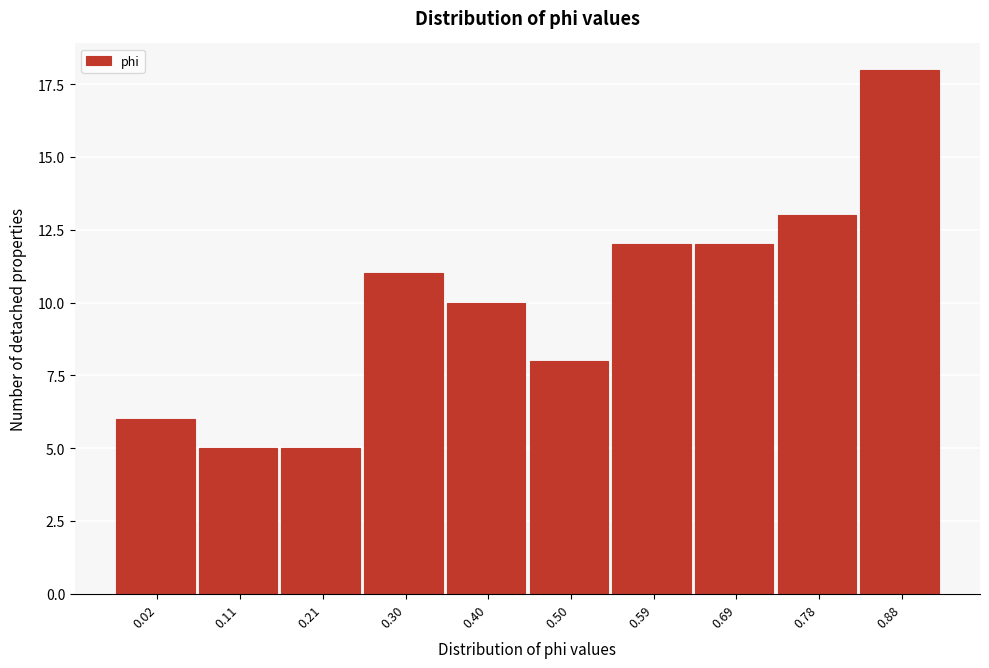

Reading left to right, list all the values displayed in this chart.

0.02=6	0.11=5	0.21=5	0.30=11	0.40=10	0.50=8	0.59=12	0.69=12	0.78=13	0.88=18